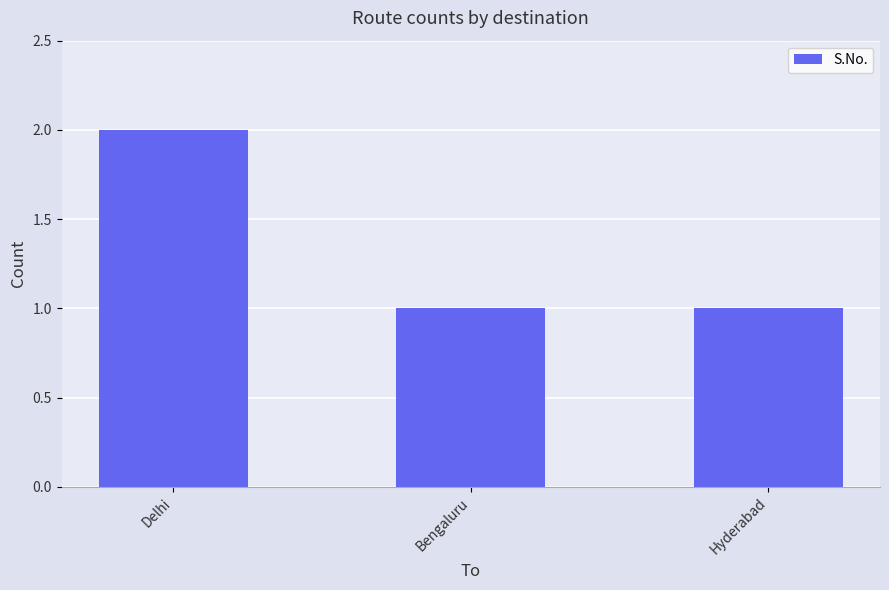

True or false: the data shows 2 at Delhi.

True